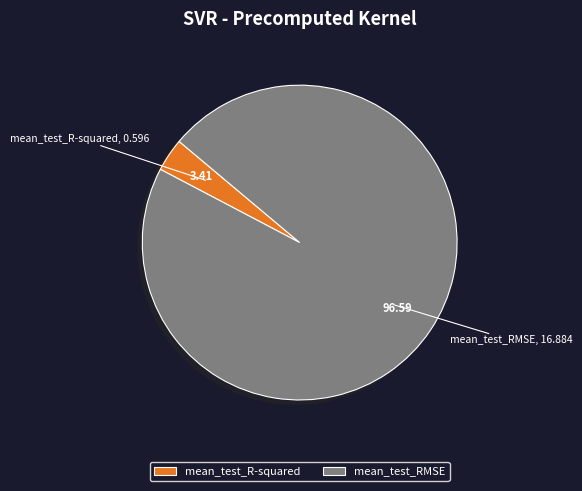

Does mean_test_RMSE represent more than half of the total?

Yes